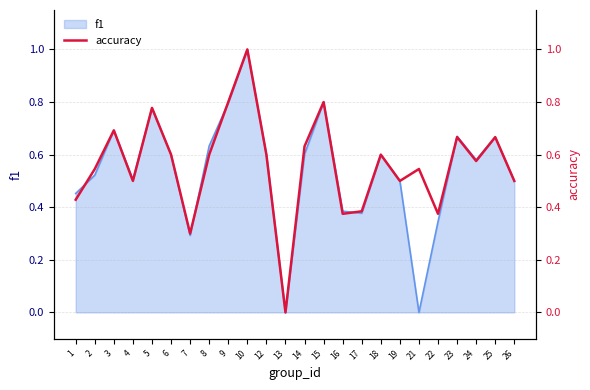

What is the difference between the second highest and second lowest values?

0.5